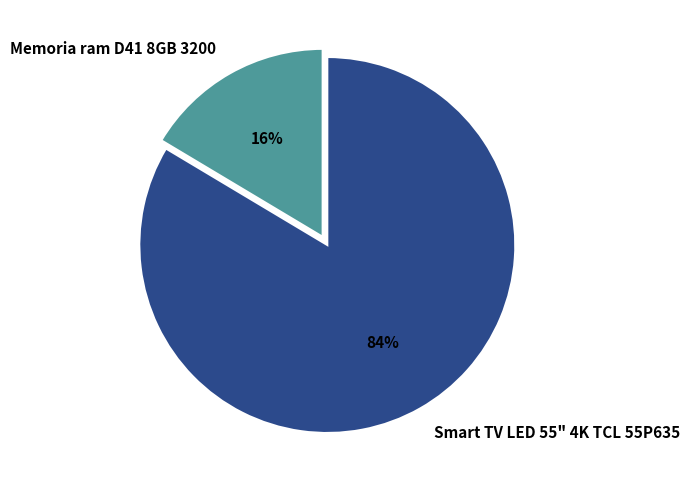

To the nearest percent, what is the combined percentage of Smart TV LED 55" 4K TCL 55P635 and Memoria ram D41 8GB 3200?

100%